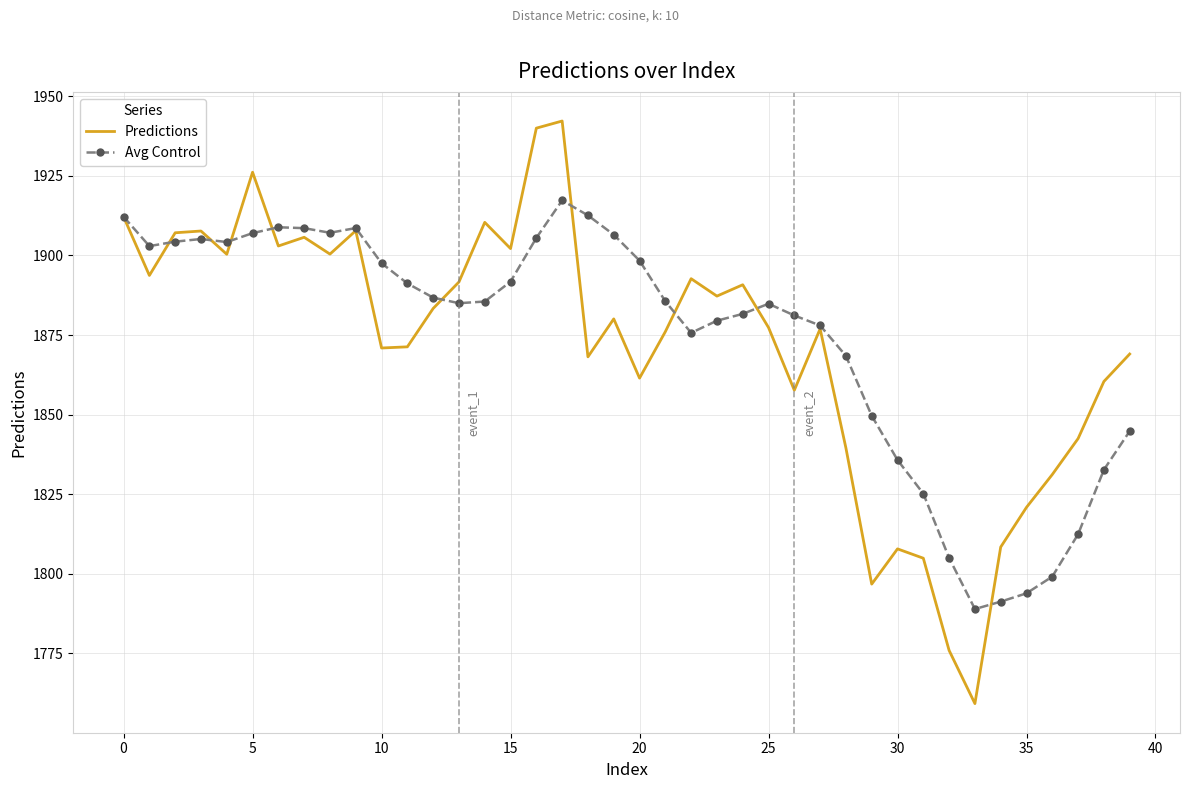

List the series in order of their peak value, lowest first.

Avg Control, Predictions